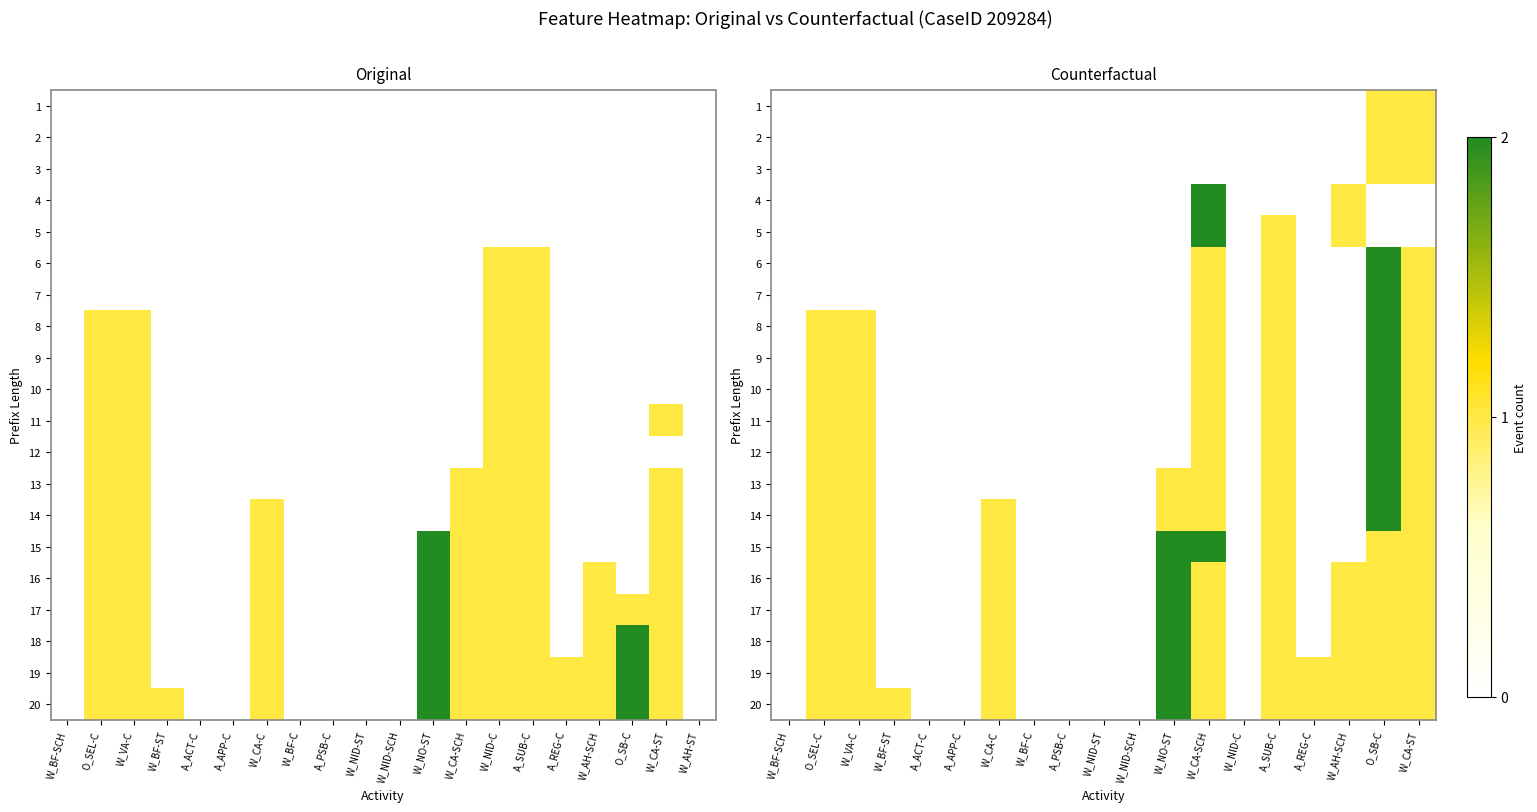

List the series in order of their peak value, lowest first.

1, 2, 3, 4, 5, 6, 7, 8, 9, 10, 11, 12, 13, 14, 15, 16, 17, 18, 19, 20